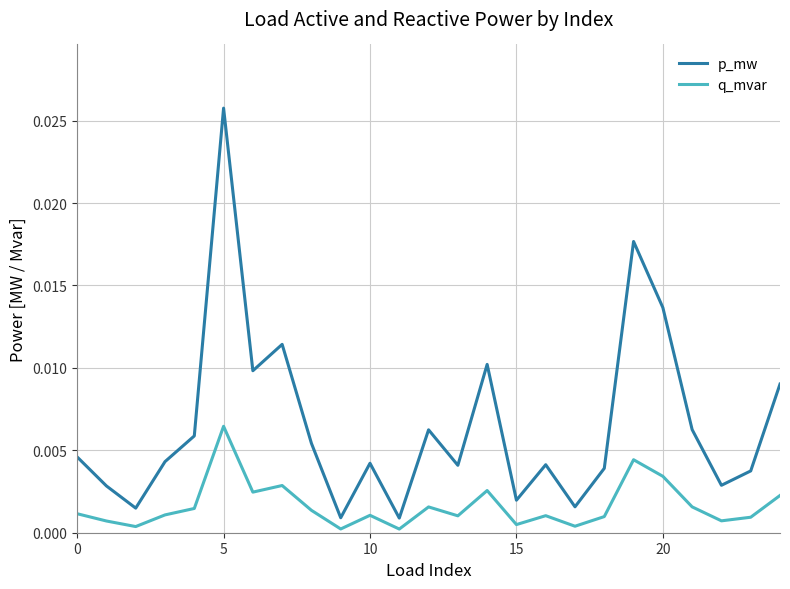

Which series has the largest total across all categories?

p_mw